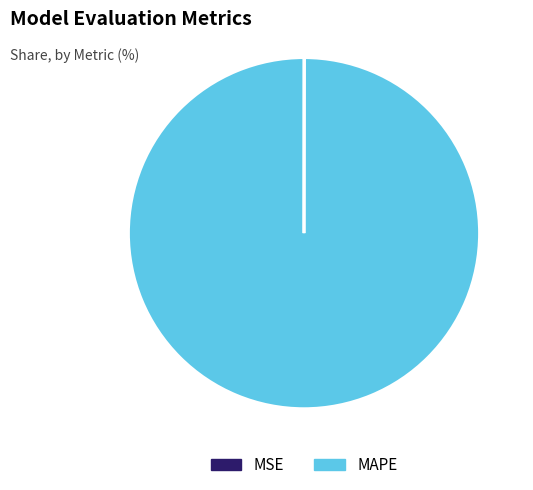

Which category has the biggest portion of the pie?

MAPE